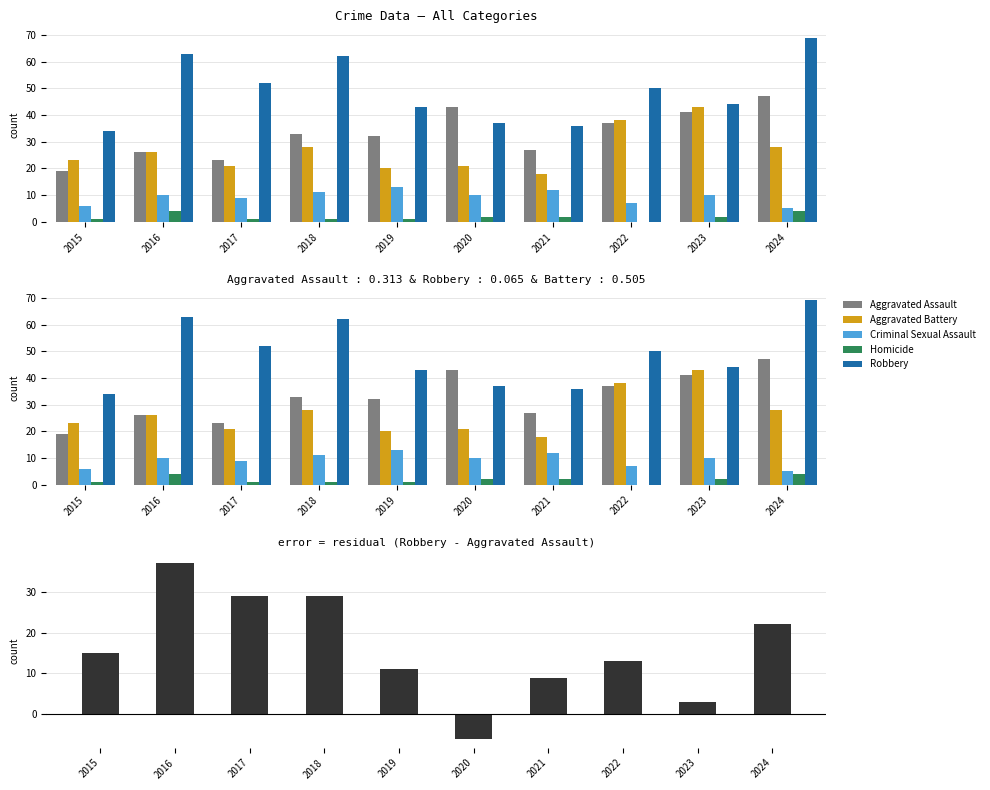

Reading left to right, list all the values displayed in this chart.

Aggravated Assault: 2015=19	2016=26	2017=23	2018=33	2019=32	2020=43	2021=27	2022=37	2023=41	2024=47
Aggravated Battery: 2015=23	2016=26	2017=21	2018=28	2019=20	2020=21	2021=18	2022=38	2023=43	2024=28
Criminal Sexual Assault: 2015=6	2016=10	2017=9	2018=11	2019=13	2020=10	2021=12	2022=7	2023=10	2024=5
Homicide: 2015=1	2016=4	2017=1	2018=1	2019=1	2020=2	2021=2	2022=0	2023=2	2024=4
Robbery: 2015=34	2016=63	2017=52	2018=62	2019=43	2020=37	2021=36	2022=50	2023=44	2024=69
Robbery - Aggravated Assault: 2015=15	2016=37	2017=29	2018=29	2019=11	2020=-6	2021=9	2022=13	2023=3	2024=22